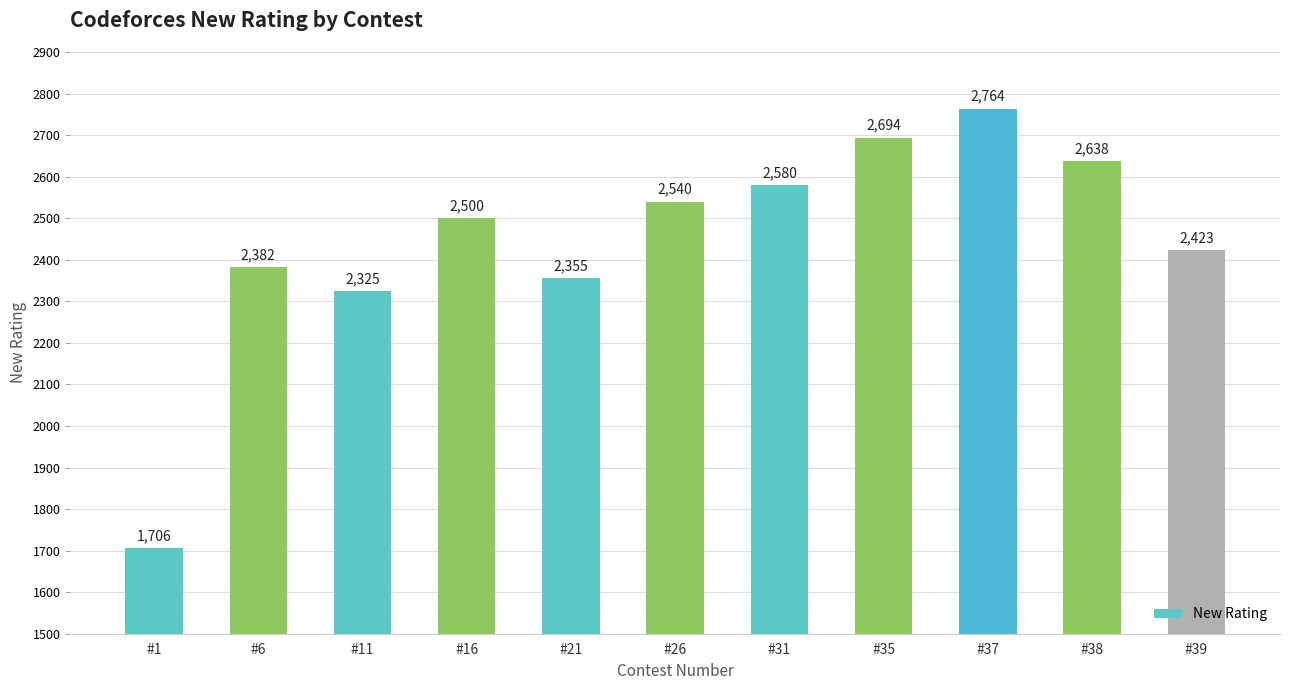

Which category has the lowest value across all series?

#1